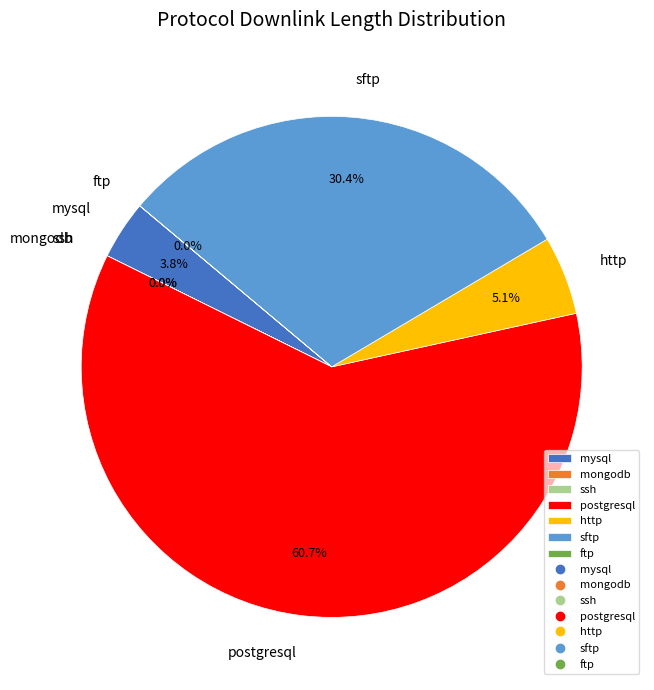

Which category accounts for the majority?

postgresql